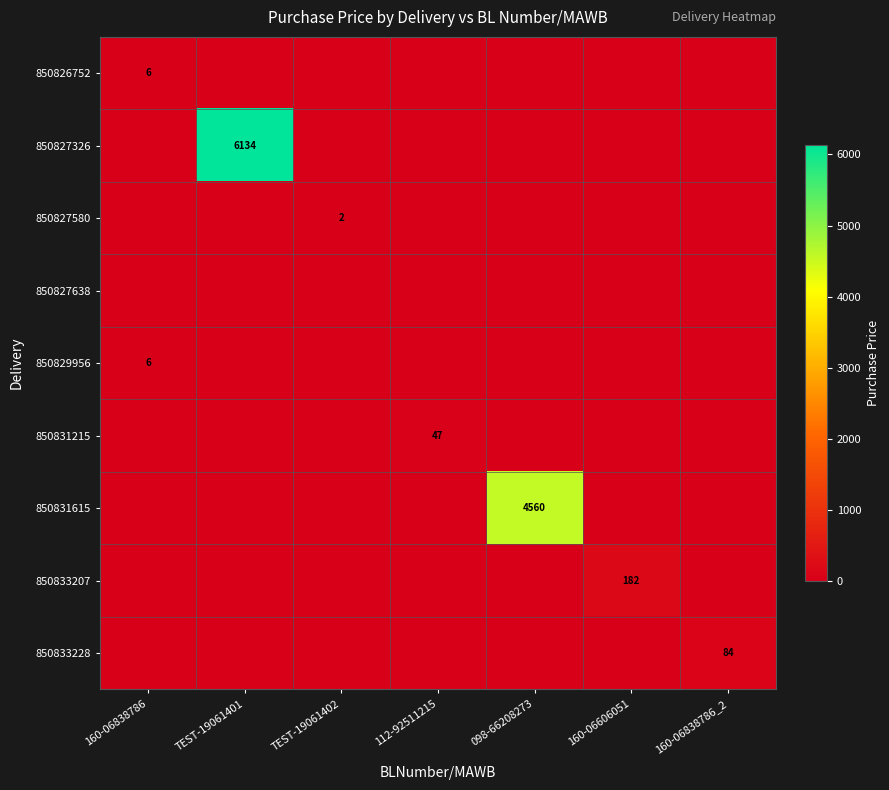

At which category is the sum across all series the highest?

TEST-19061401